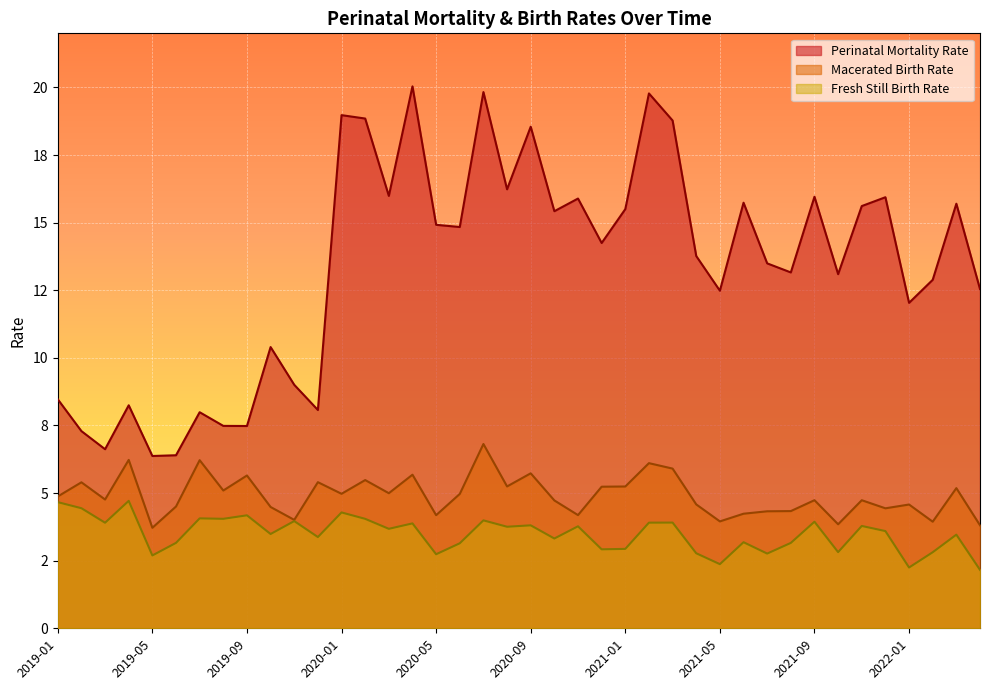

How many data points in Perinatal Mortality Rate are less than 14?

20